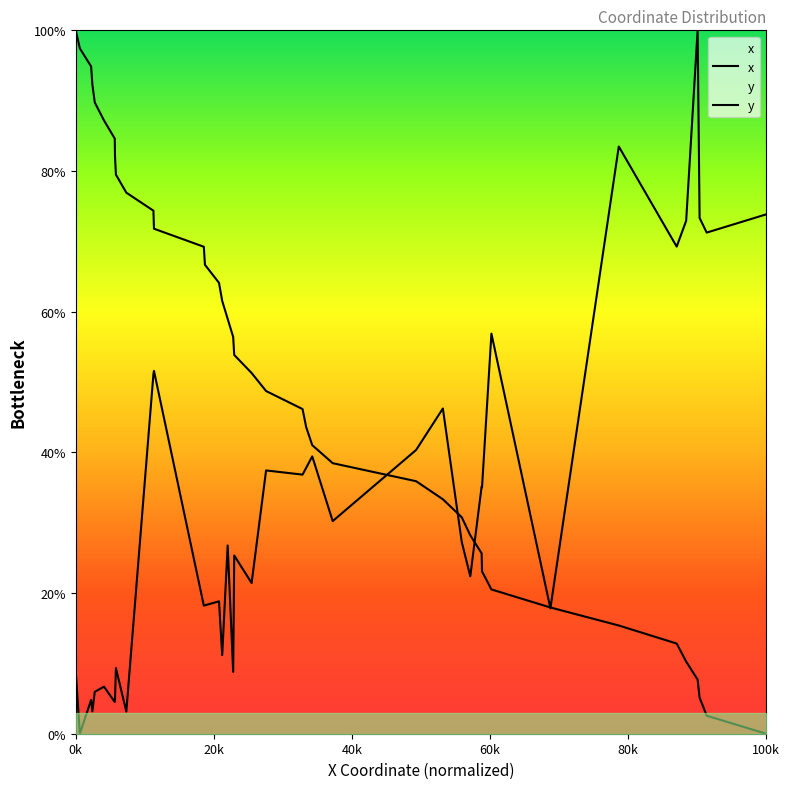

List the series in order of their peak value, lowest first.

x, y